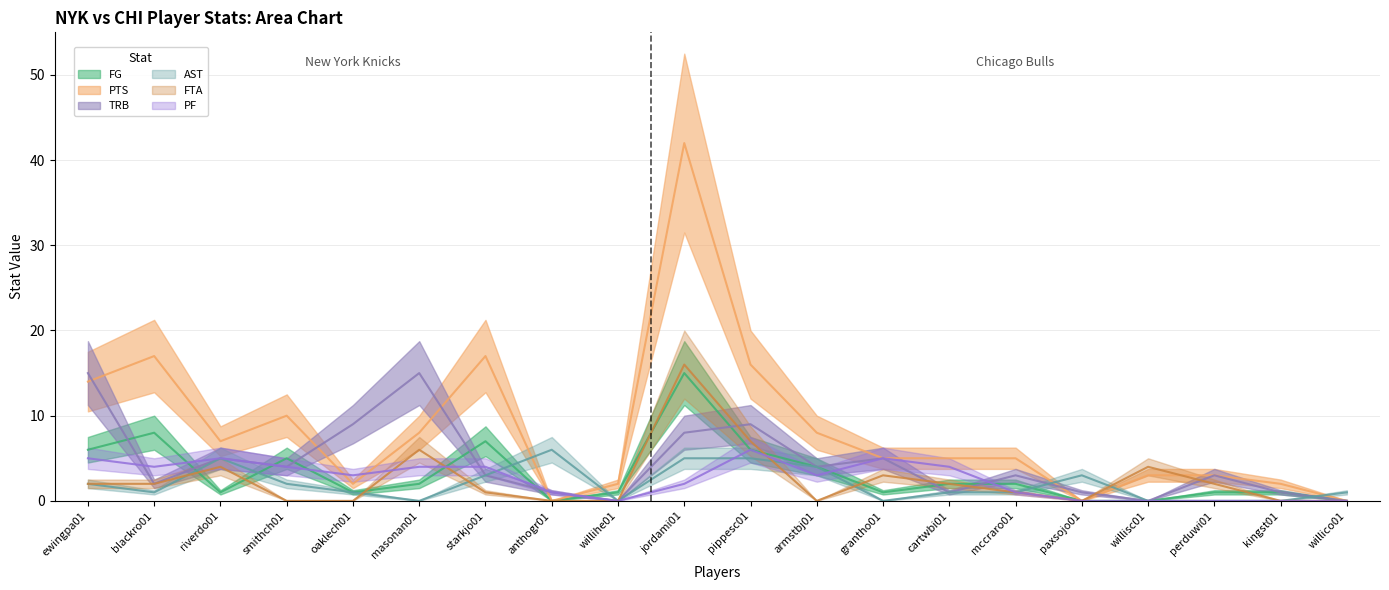

Which category has the highest value across all series?

jordami01